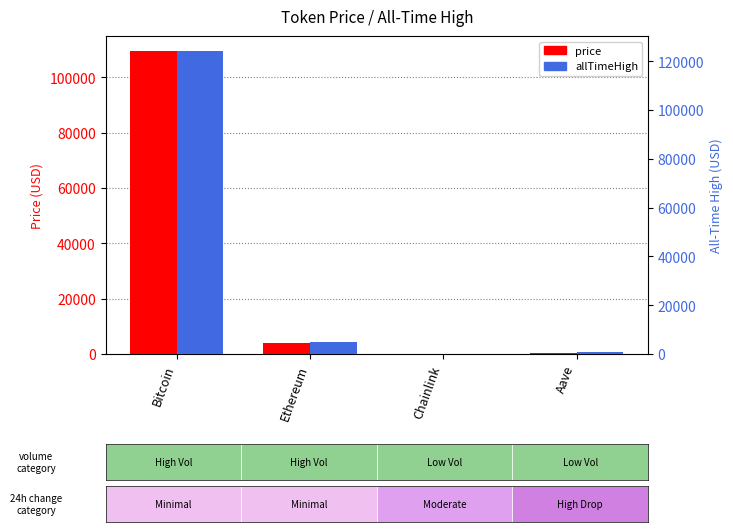

Rank the series at Ethereum from highest to lowest value.

allTimeHigh, price